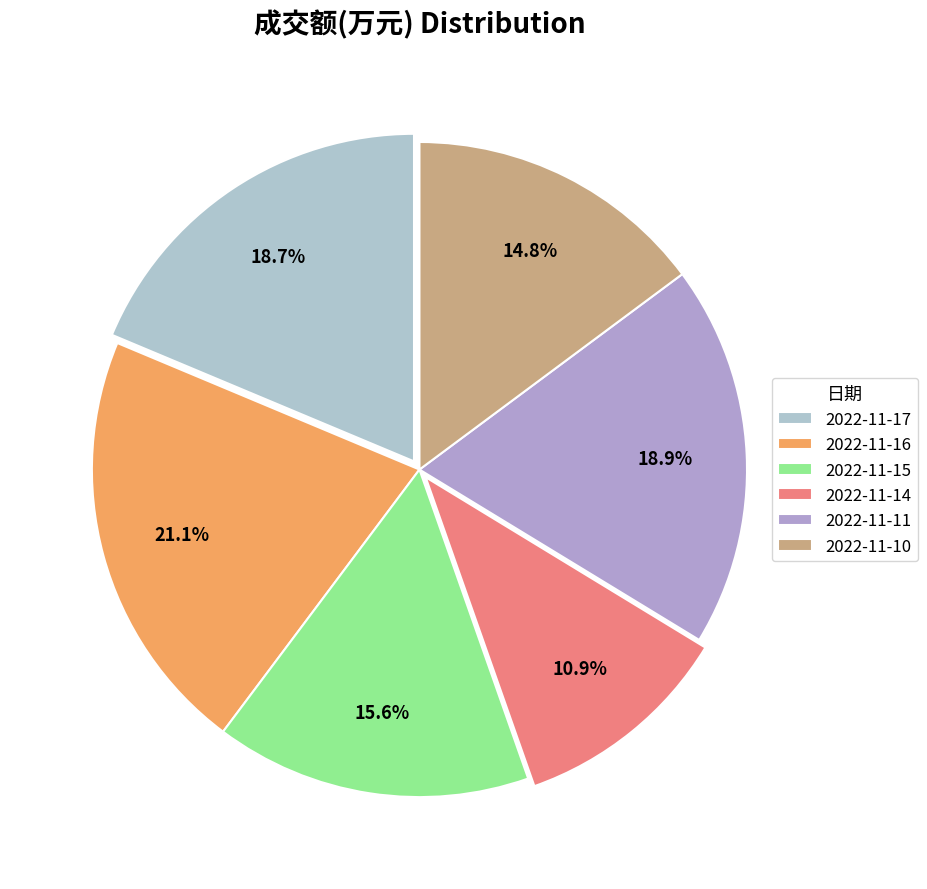

What portion of the pie excludes 2022-11-14?

89.1%